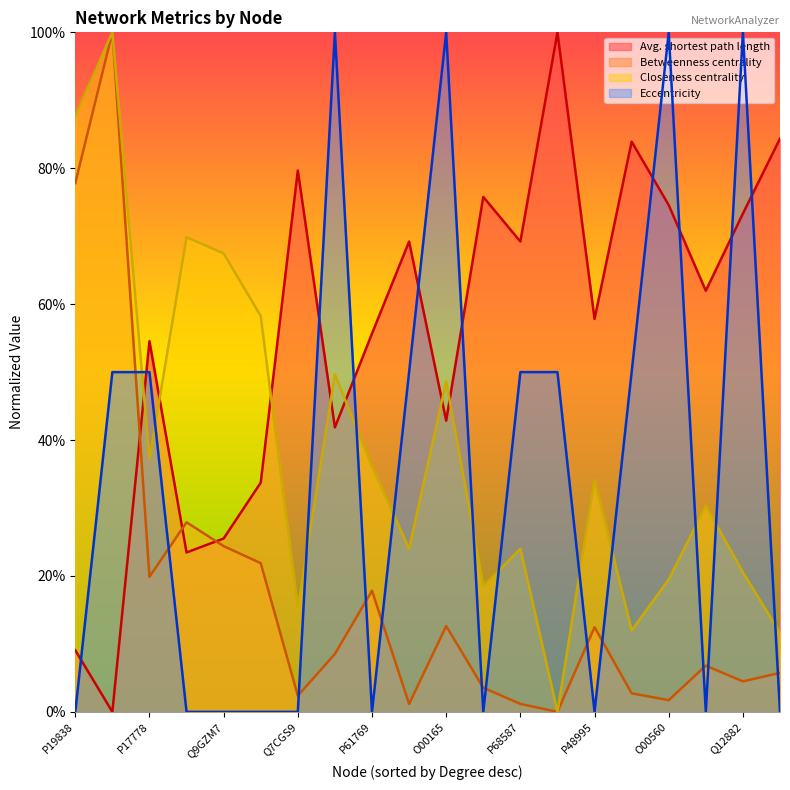

Reading left to right, what are all the values shown in this chart?

Avg. shortest path length: 0.1	0.0	0.5	0.2	0.3	0.3	0.8	0.4	0.6	0.7	0.4	0.8	0.7	1.0	0.6	0.8	0.7	0.6	0.7	0.8
Betweenness centrality: 0.8	1.0	0.2	0.3	0.2	0.2	0.0	0.1	0.2	0.0	0.1	0.0	0.0	0.0	0.1	0.0	0.0	0.1	0.0	0.1
Closeness centrality: 0.9	1.0	0.4	0.7	0.7	0.6	0.2	0.5	0.4	0.2	0.5	0.2	0.2	0.0	0.3	0.1	0.2	0.3	0.2	0.1
Eccentricity: 0.0	0.5	0.5	0.0	0.0	0.0	0.0	1.0	0.0	0.5	1.0	0.0	0.5	0.5	0.0	0.5	1.0	0.0	1.0	0.0